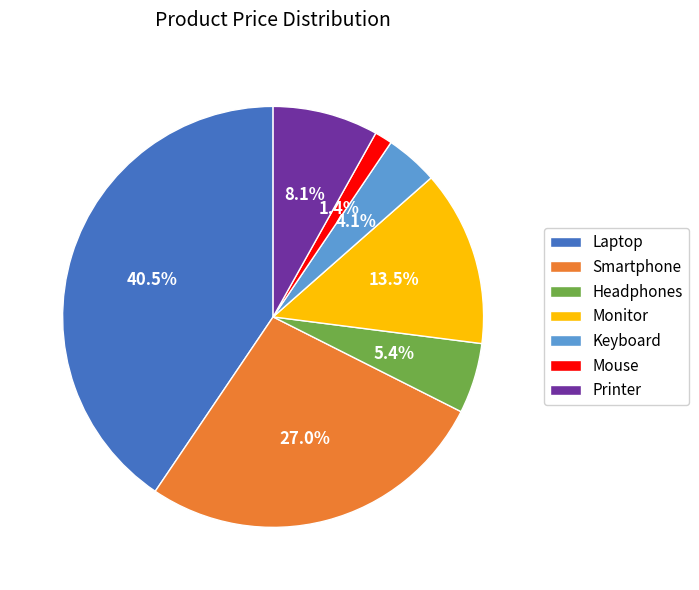

To the nearest percent, what is the difference between the largest and smallest slice percentages?

39%